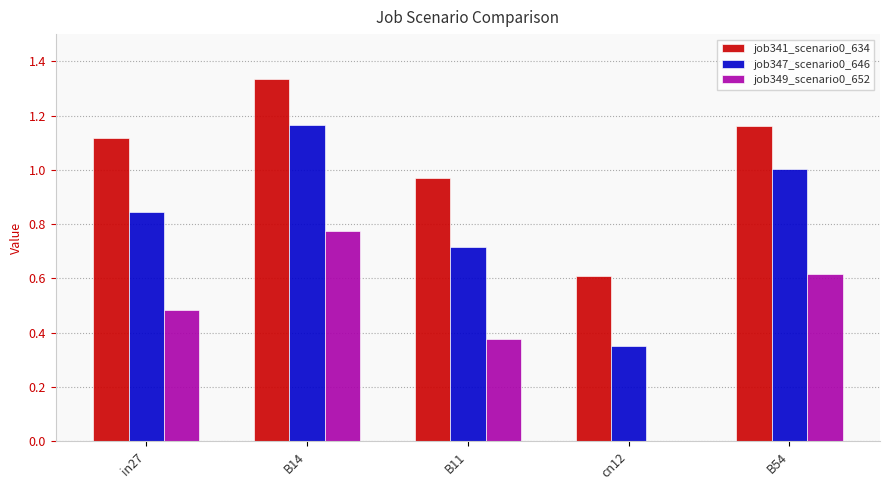

The value of job347_scenario0_646 at B11 is 1.3. True or false?

False